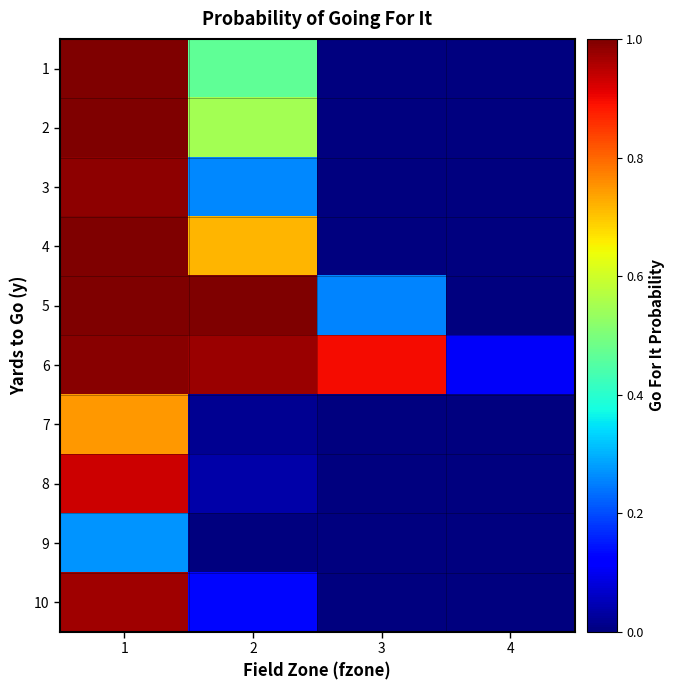

Rank the series by their maximum value, from lowest to highest.

9, 7, 8, 10, 3, 6, 1, 2, 4, 5